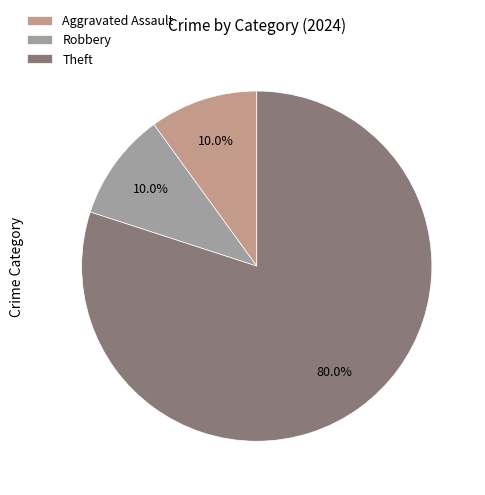

Is there any slice that represents more than half of the pie?

Yes